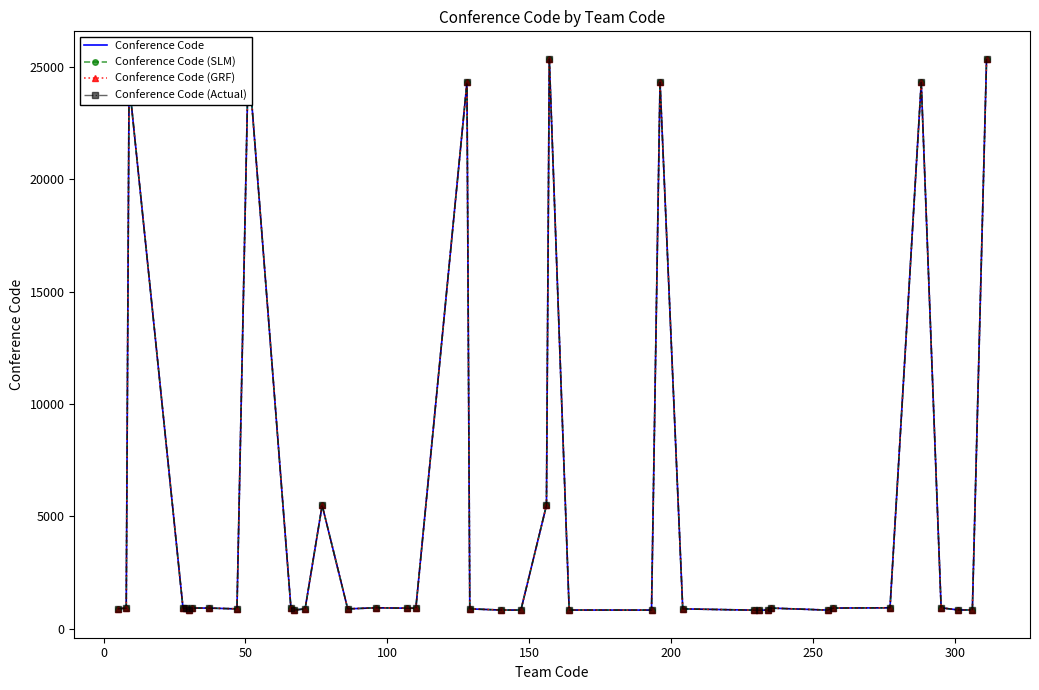

Which series has the largest range (max minus min)?

Conference Code